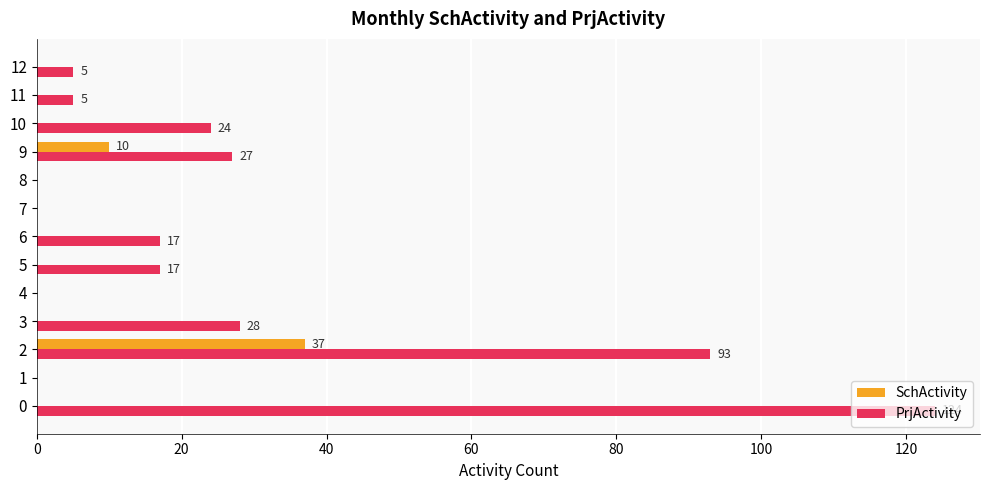

The value of PrjActivity at 6 is 24. True or false?

False